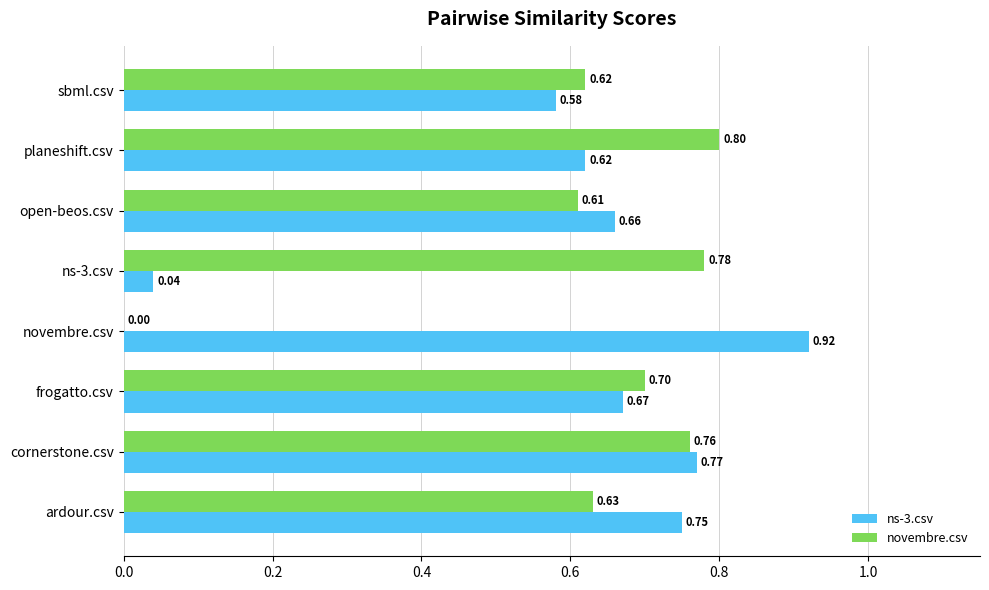

Is the value of novembre.csv at cornerstone.csv greater than the value of ns-3.csv at sbml.csv?

Yes